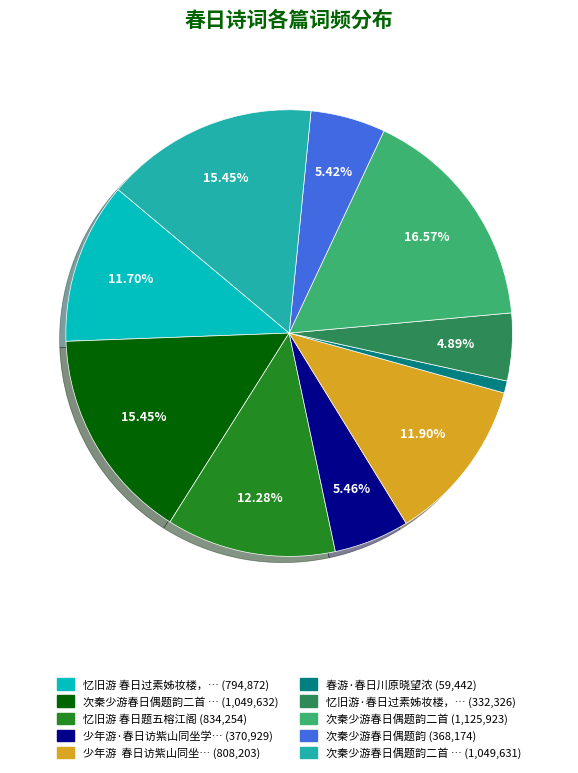

Does any single category account for the majority?

No